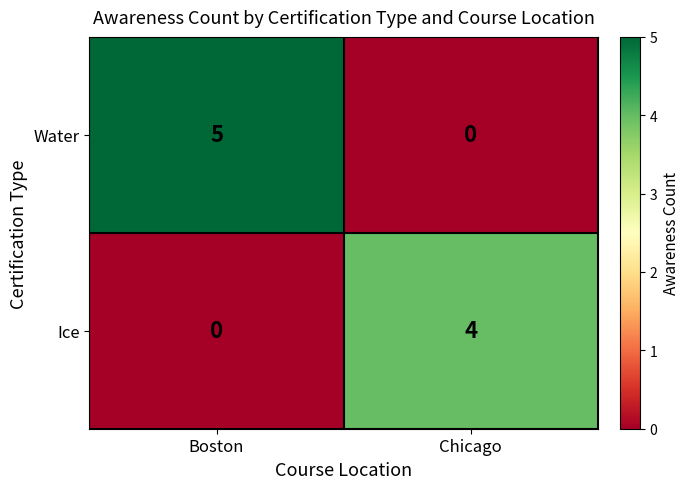

What is the difference between the Water values at Boston and Chicago?

5